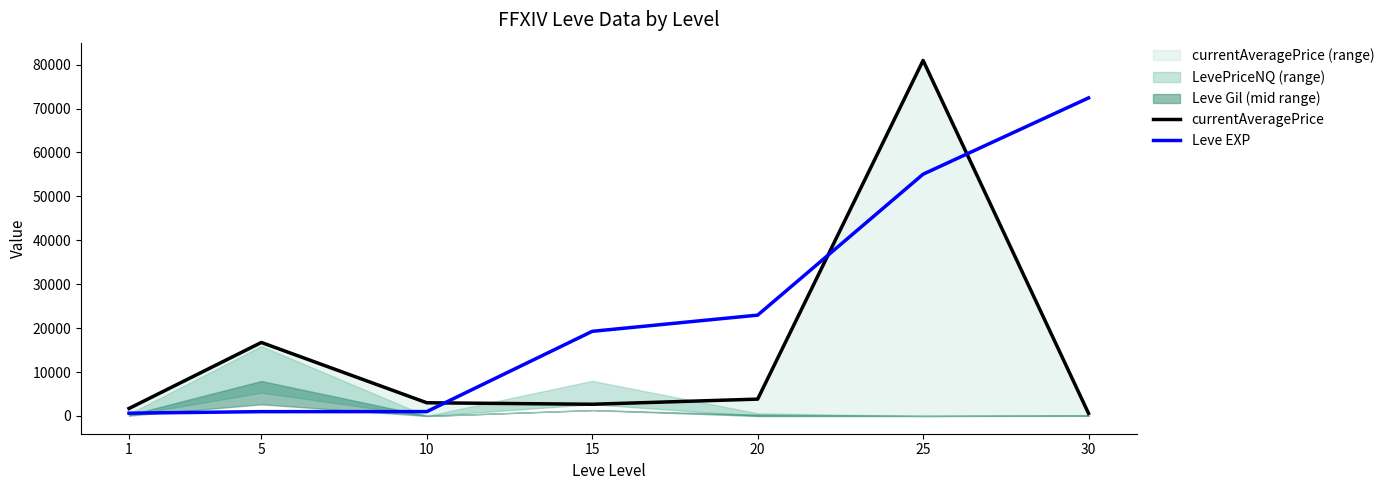

Is it true that currentAveragePrice equals 1882.6 at 10?

False